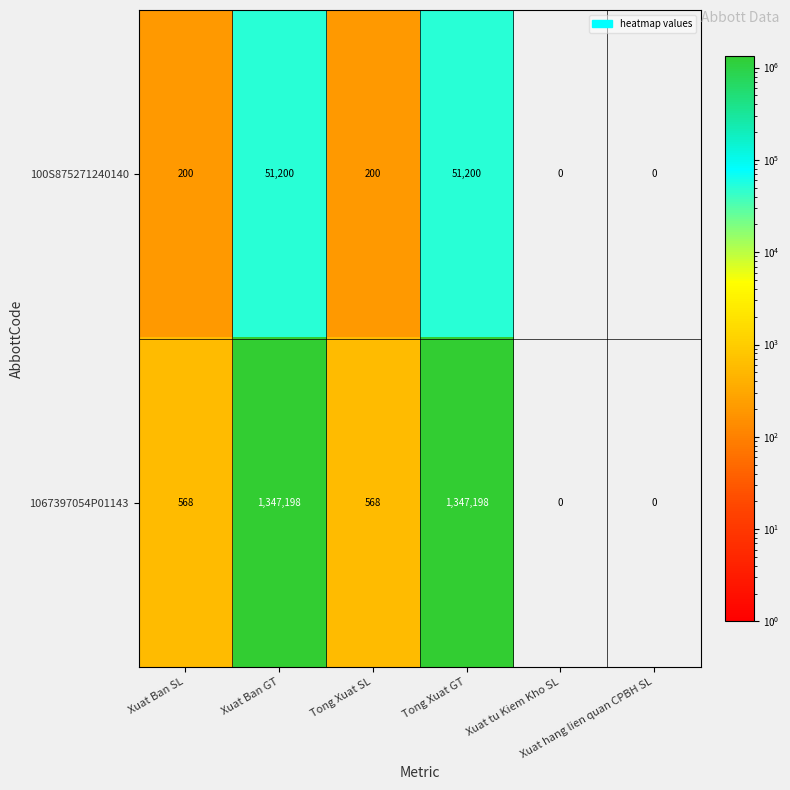

Which series has the widest spread of values?

1067397054P01143